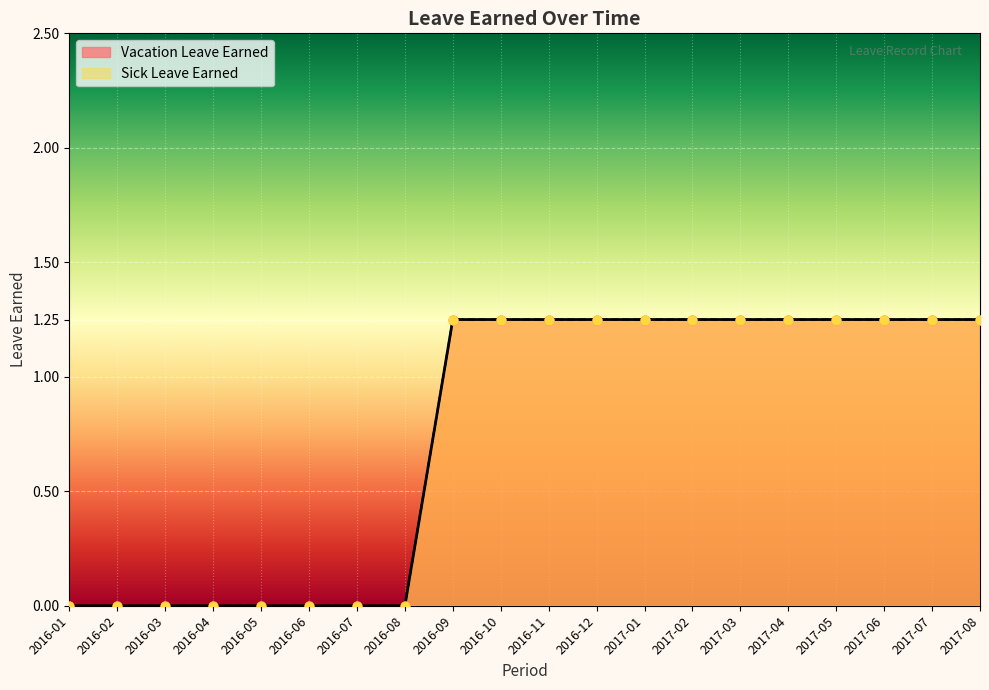

Which series reaches the minimum Y coordinate?

Vacation Leave Earned